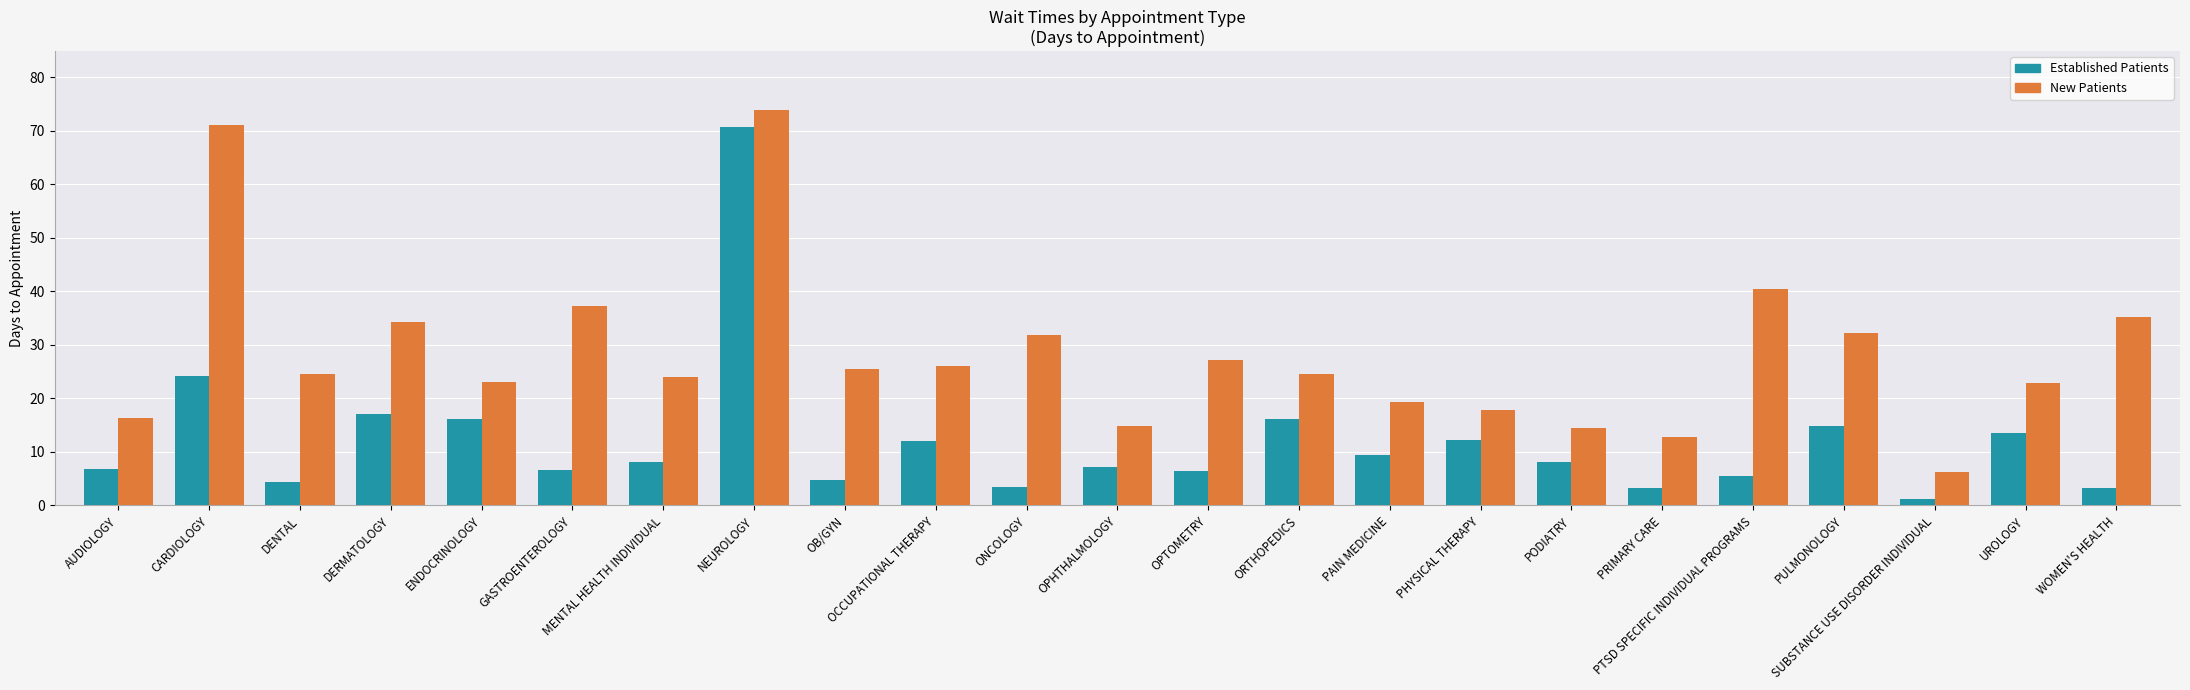

What is the label of the 3rd bar from the left?

DENTAL